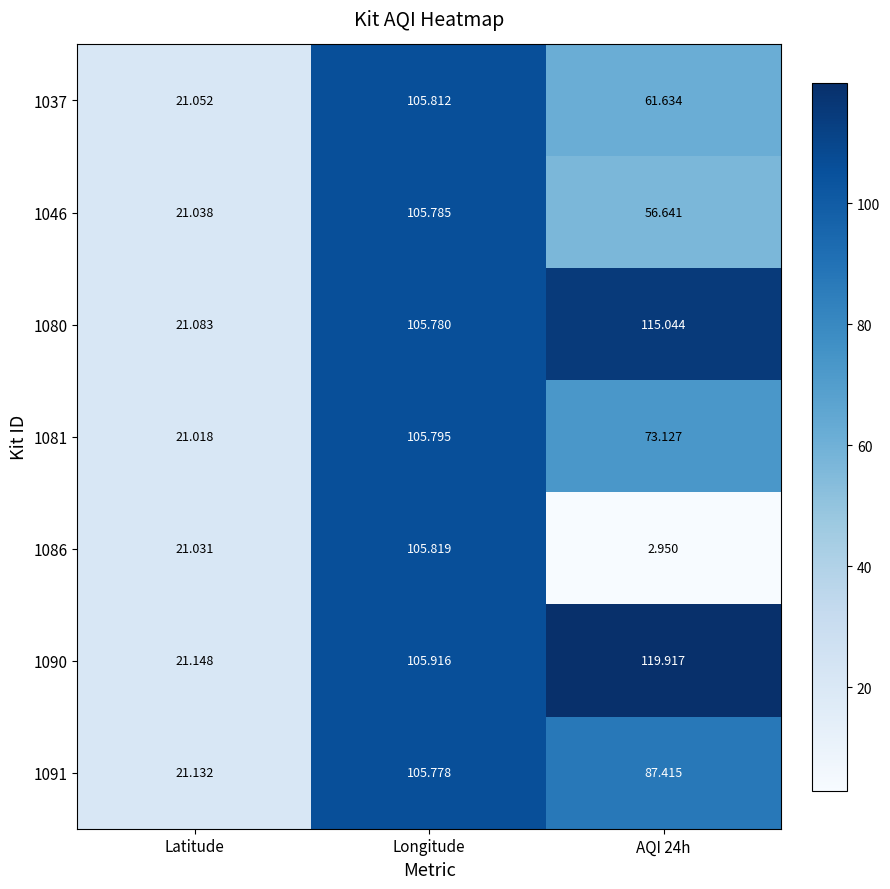

At which label does 1046 first exceed 56?

Longitude